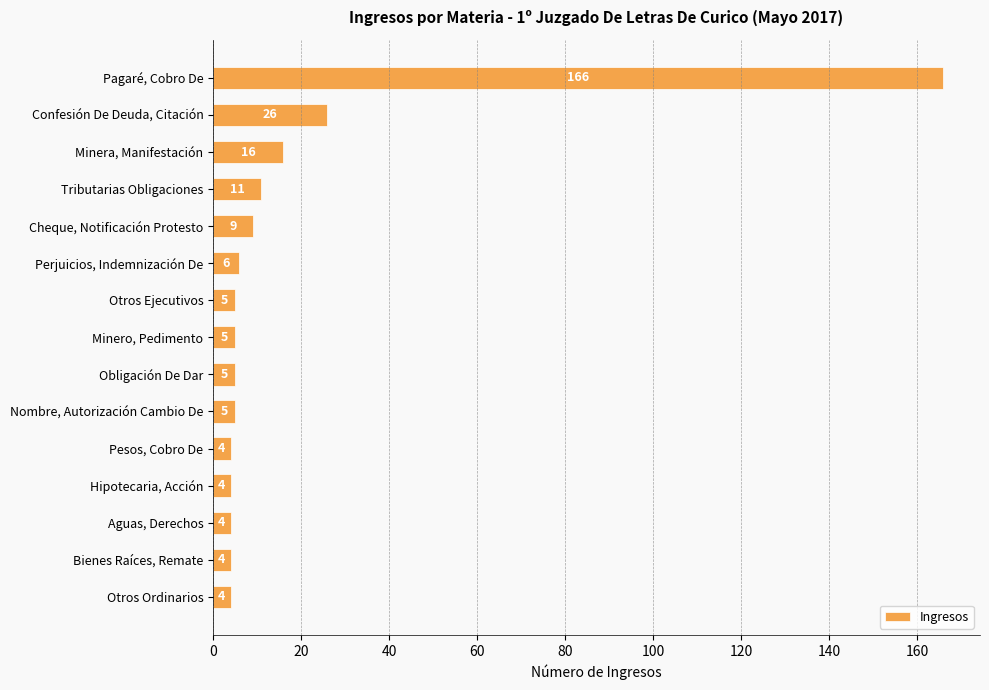

What is the smallest value displayed?

4